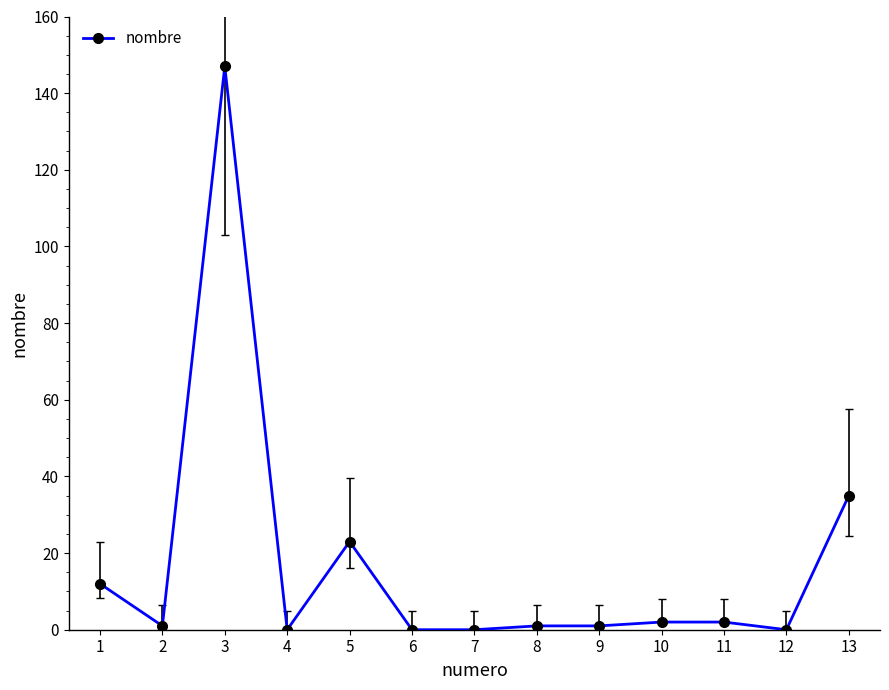

Reading left to right, extract all data points from this chart.

1=12	2=1	3=147	4=0	5=23	6=0	7=0	8=1	9=1	10=2	11=2	12=0	13=35